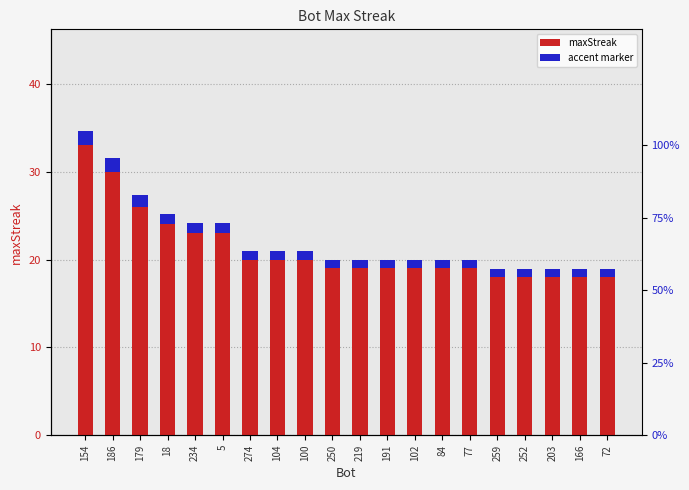

Read the value at 5.

23